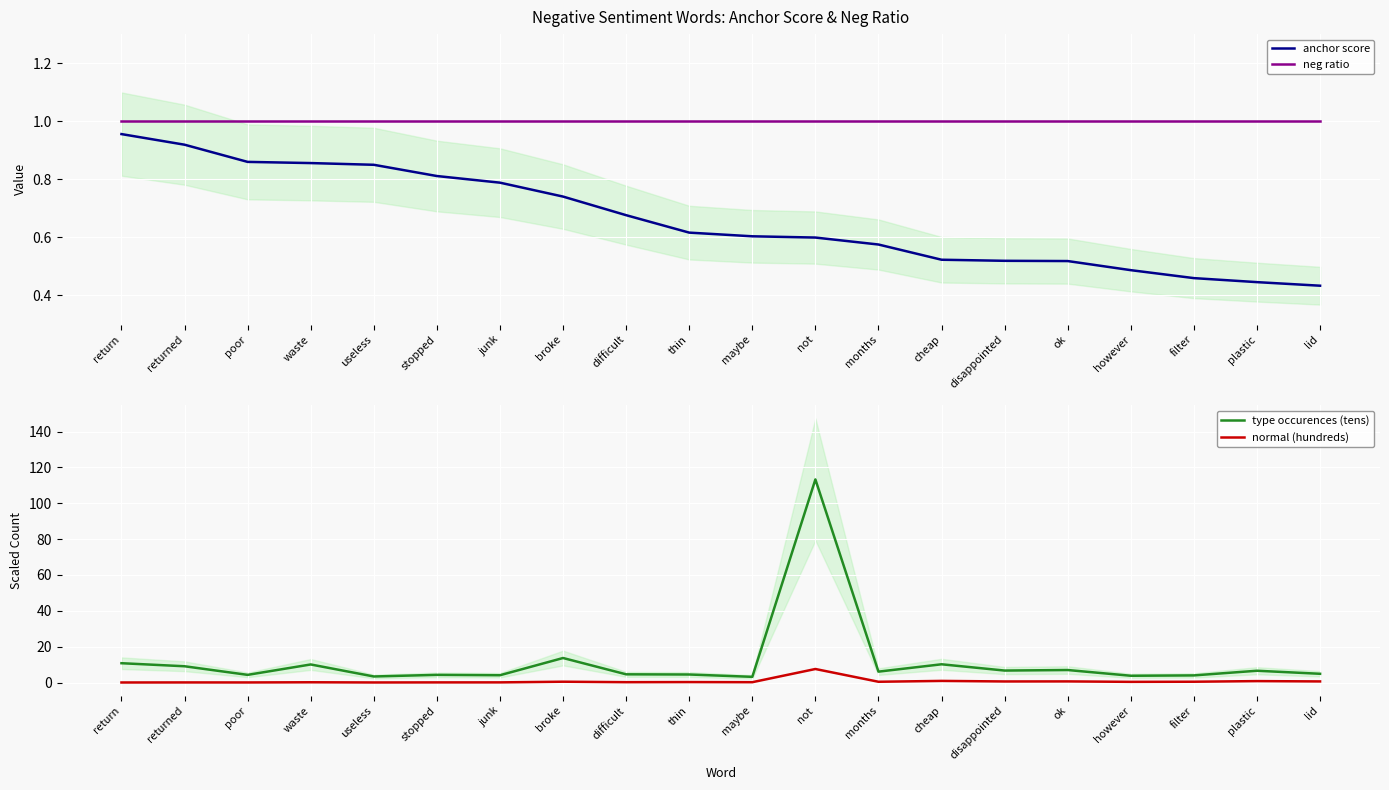

What is the label of the 1st point from the left?

return